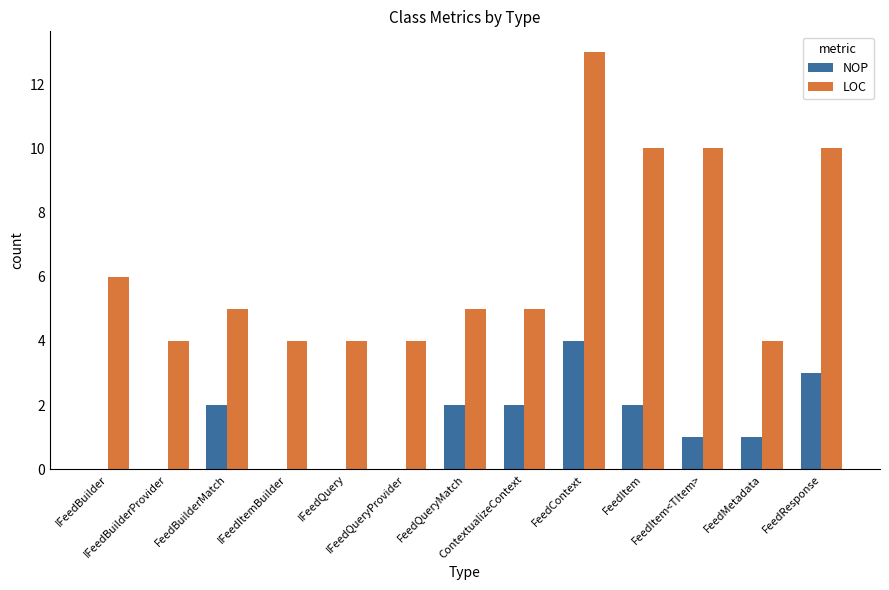

What is the maximum value shown in the chart?

13